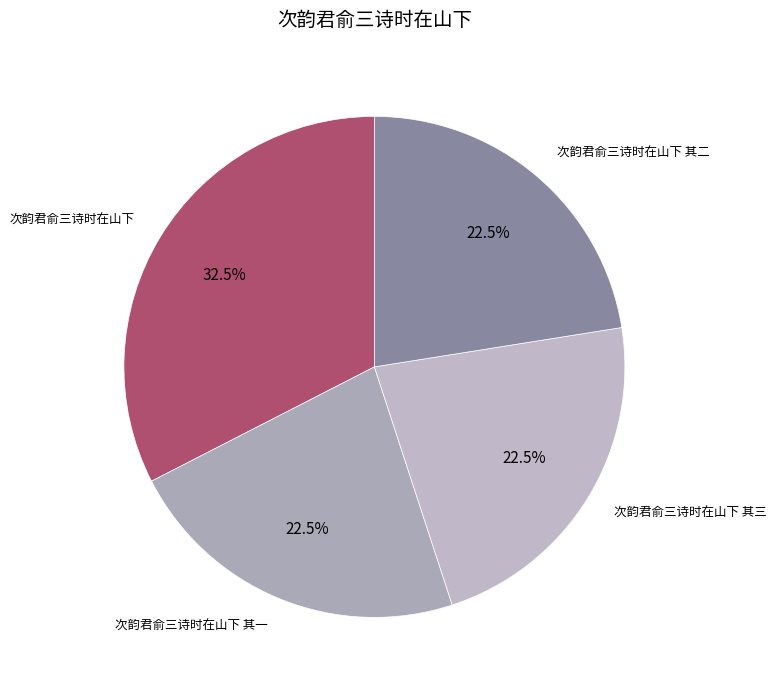

What is the ratio of the value at 次韵君俞三诗时在山下 其一 to the value at 次韵君俞三诗时在山下 其三?

1.0